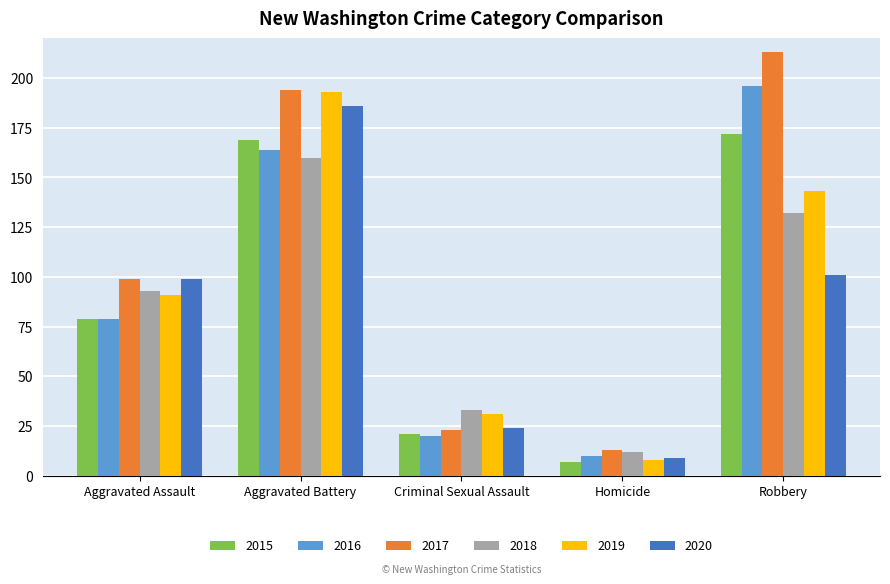

Is it true that 2020 equals 143 at Robbery?

False